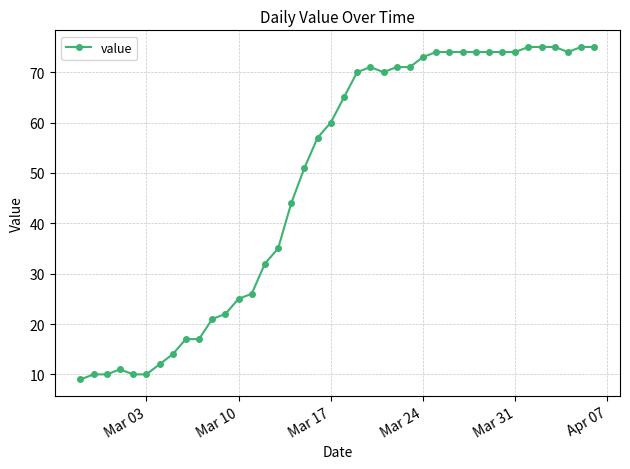

What is the maximum value shown in the chart?

75